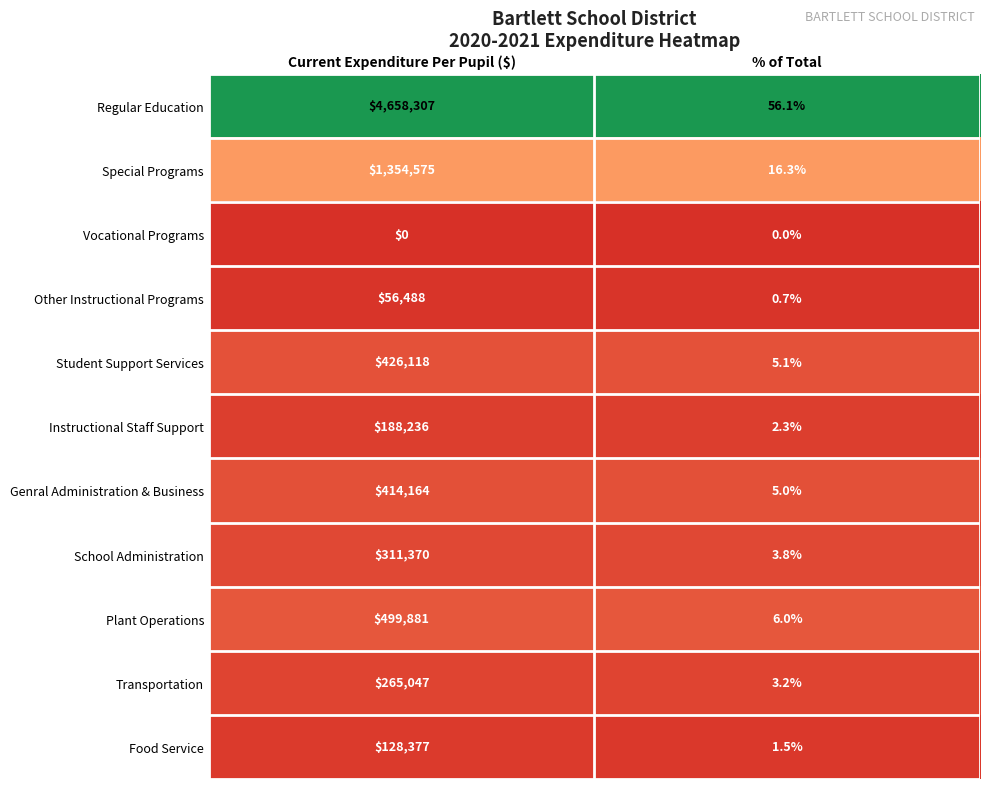

Where is Genral Administration & Business nearest to the value 207084?

% of Total